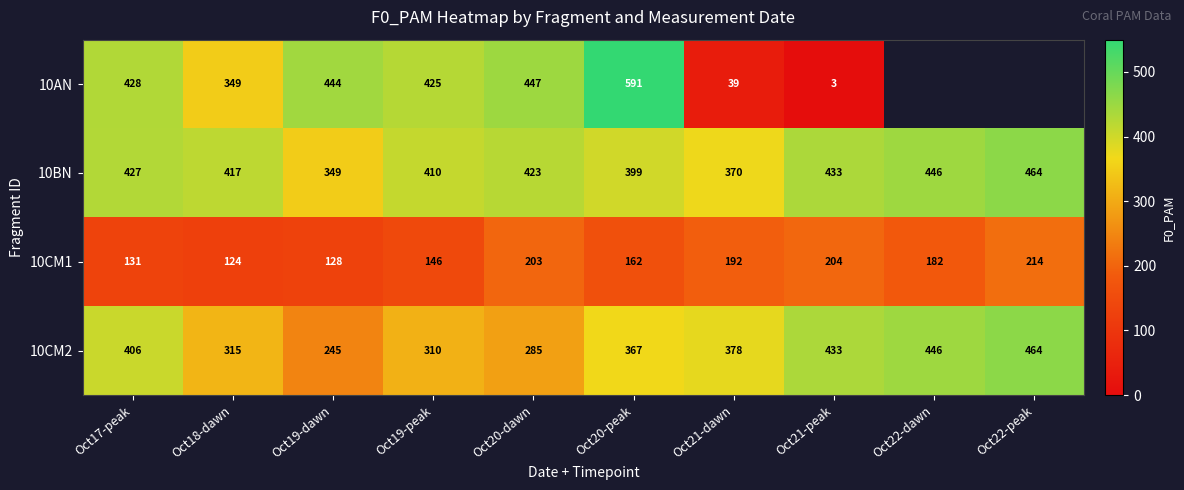

At which category does the chart reach its peak across all series?

Oct20-peak